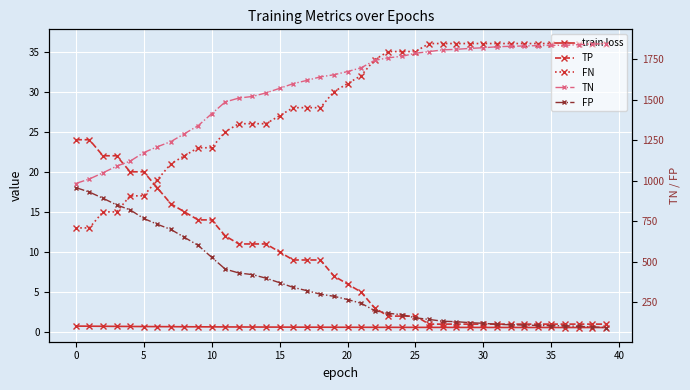

Reading right to left, transcribe all the data shown in this chart.

train loss: 0.6	0.6	0.6	0.6	0.6	0.6	0.6	0.6	0.6	0.6	0.6	0.6	0.6	0.6	0.6	0.6	0.6	0.6	0.6	0.6	0.6	0.6	0.6	0.6	0.6	0.6	0.6	0.6	0.7	0.7	0.7	0.7	0.7	0.7	0.7	0.7	0.7	0.7	0.7	0.8
TP: 1.0	1.0	1.0	1.0	1.0	1.0	1.0	1.0	1.0	1.0	1.0	1.0	1.0	1.0	2.0	2.0	2.0	3.0	5.0	6.0	7.0	9.0	9.0	9.0	10.0	11.0	11.0	11.0	12.0	14.0	14.0	15.0	16.0	18.0	20.0	20.0	22.0	22.0	24.0	24.0
FN: 36.0	36.0	36.0	36.0	36.0	36.0	36.0	36.0	36.0	36.0	36.0	36.0	36.0	36.0	35.0	35.0	35.0	34.0	32.0	31.0	30.0	28.0	28.0	28.0	27.0	26.0	26.0	26.0	25.0	23.0	23.0	22.0	21.0	19.0	17.0	17.0	15.0	15.0	13.0	13.0
TN: 1848.0	1844.0	1841.0	1837.0	1837.0	1835.0	1833.0	1831.0	1828.0	1822.0	1818.0	1812.0	1809.0	1798.0	1788.0	1769.0	1760.0	1744.0	1698.0	1675.0	1655.0	1642.0	1620.0	1600.0	1571.0	1543.0	1521.0	1511.0	1487.0	1414.0	1340.0	1291.0	1242.0	1210.0	1174.0	1121.0	1090.0	1049.0	1011.0	983.0
FP: 93.0	97.0	100.0	104.0	104.0	106.0	108.0	110.0	113.0	119.0	123.0	129.0	132.0	143.0	153.0	172.0	181.0	197.0	243.0	266.0	286.0	299.0	321.0	341.0	370.0	398.0	420.0	430.0	454.0	527.0	601.0	650.0	699.0	731.0	767.0	820.0	851.0	892.0	930.0	958.0